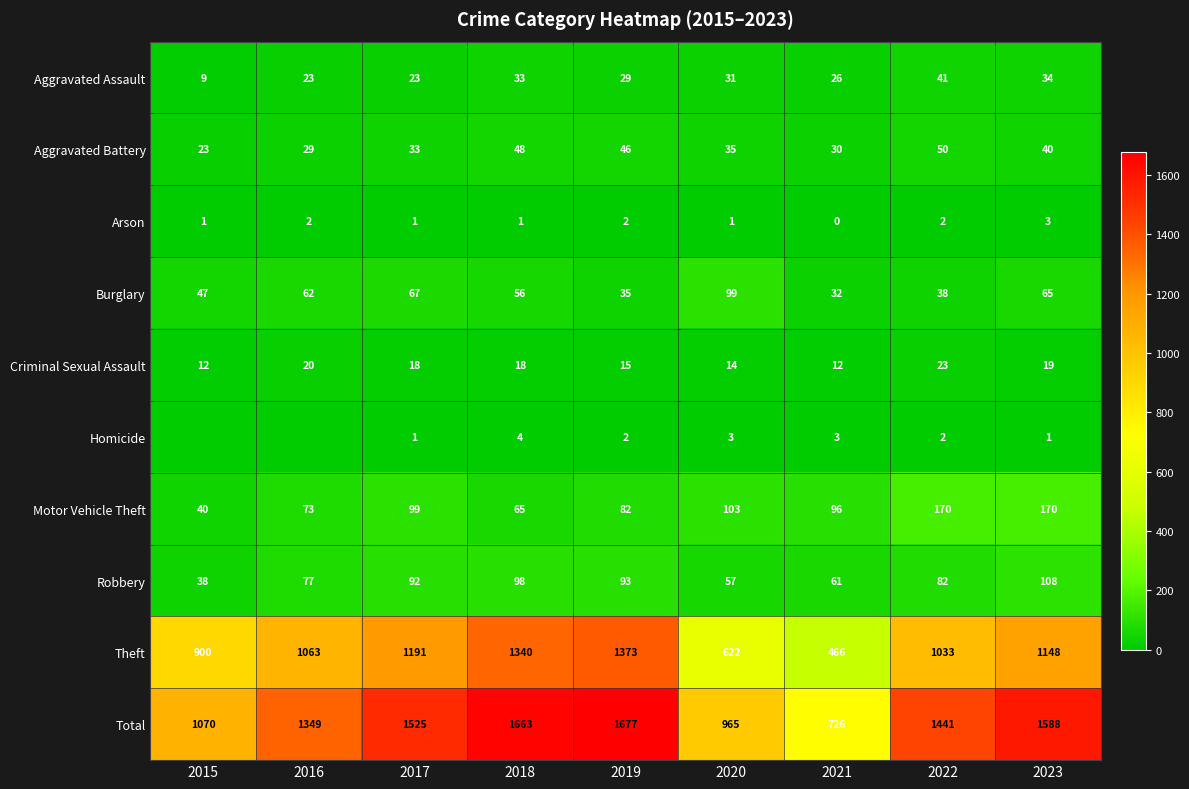

At which label is Burglary closest to 65?

2023